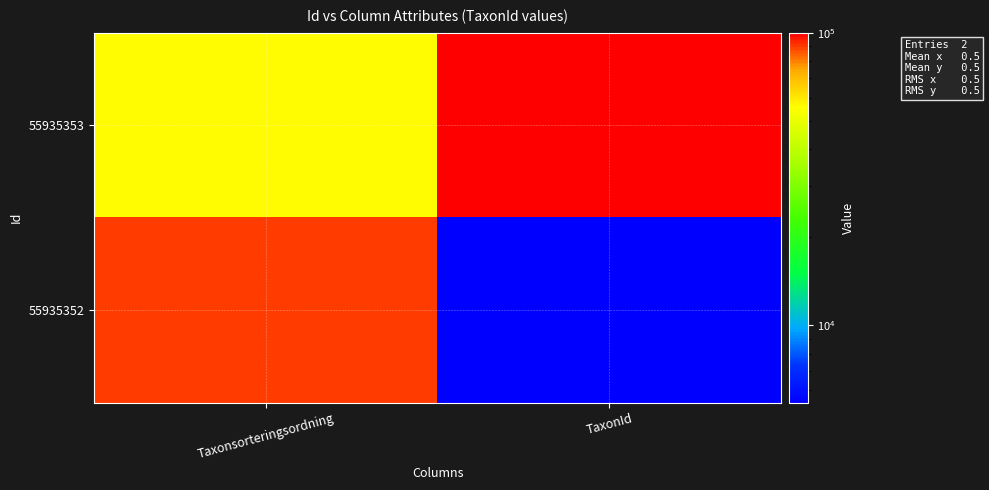

Which series has the largest range (max minus min)?

55935352